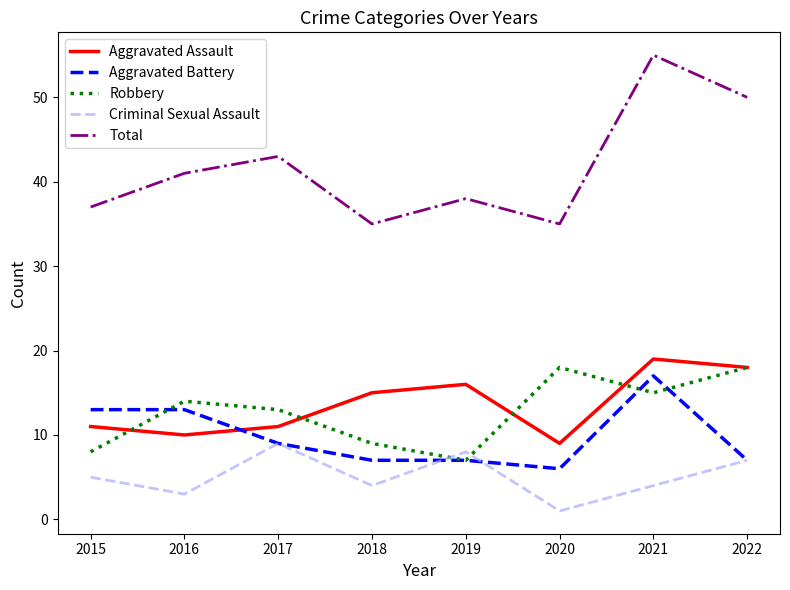

List the series in order of their peak value, highest first.

Total, Aggravated Assault, Robbery, Aggravated Battery, Criminal Sexual Assault